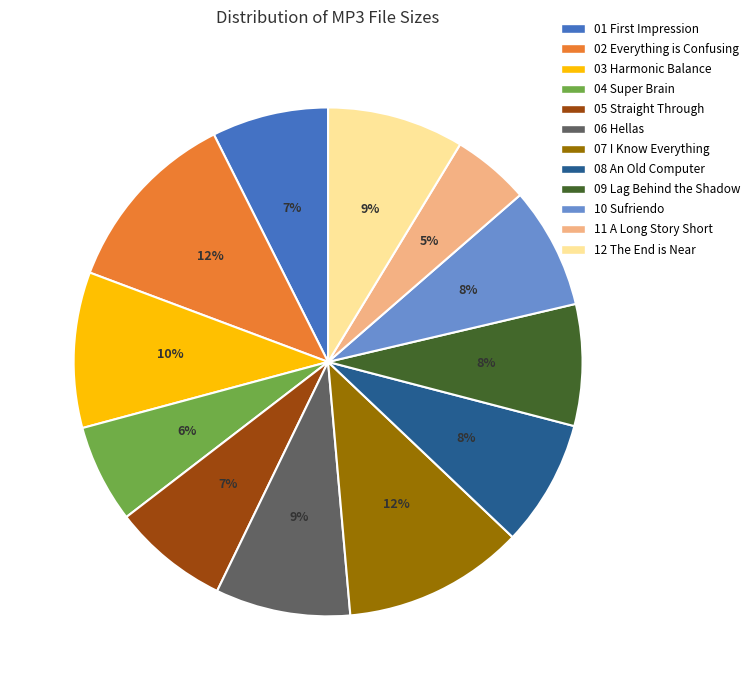

Is there a majority slice in this chart?

No